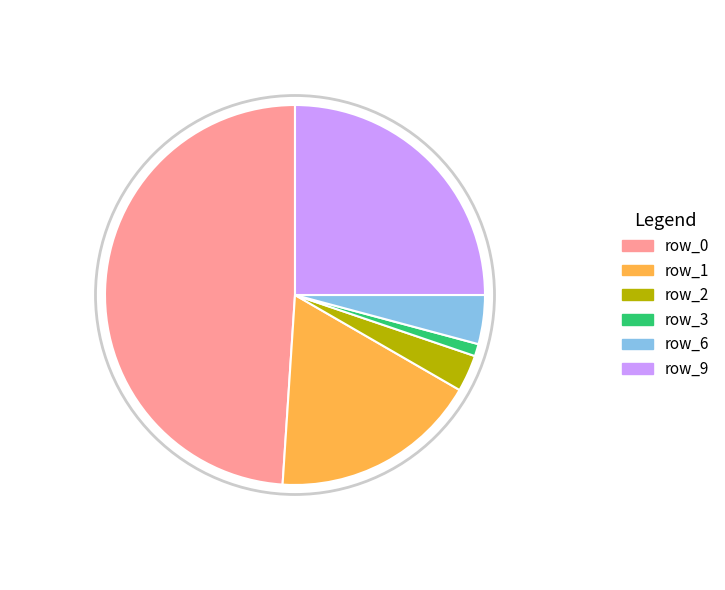

Which category has the biggest portion of the pie?

row_0